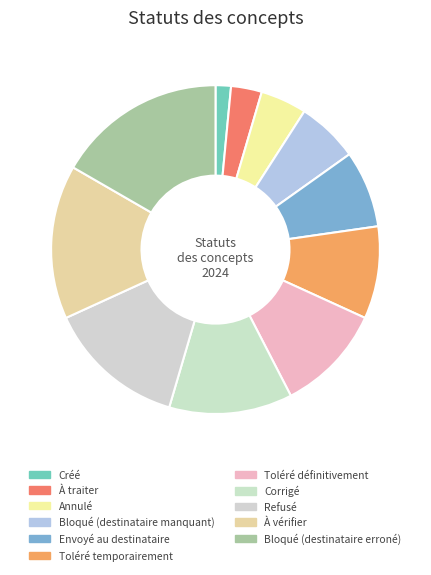

What percentage is the Toléré temporairement slice, to the nearest percent?

9%